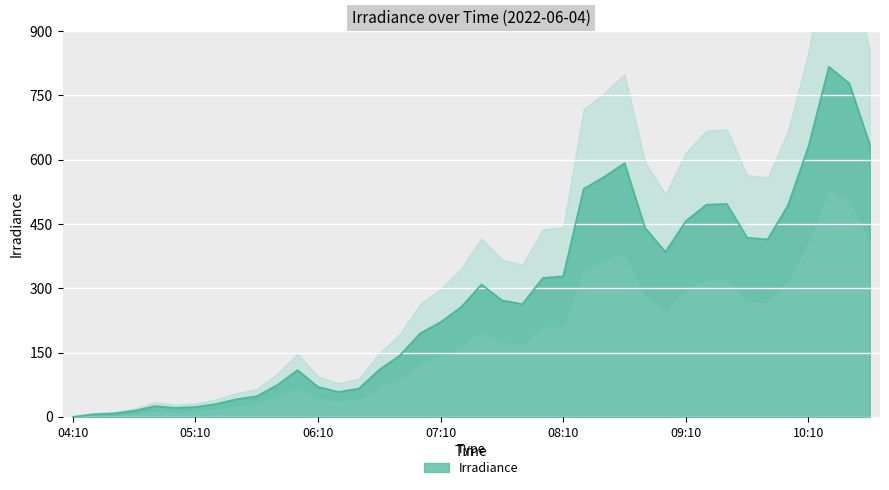

Rank the categories by value from lowest to highest.

04:10, 04:20, 04:30, 04:40, 05:00, 05:10, 04:50, 05:20, 05:30, 05:40, 06:20, 06:30, 06:10, 05:50, 06:00, 06:40, 06:50, 07:00, 07:10, 07:20, 07:50, 07:40, 07:30, 08:00, 08:10, 09:00, 09:50, 09:40, 08:50, 09:10, 10:00, 09:20, 09:30, 08:20, 08:30, 08:40, 10:10, 10:40, 10:30, 10:20